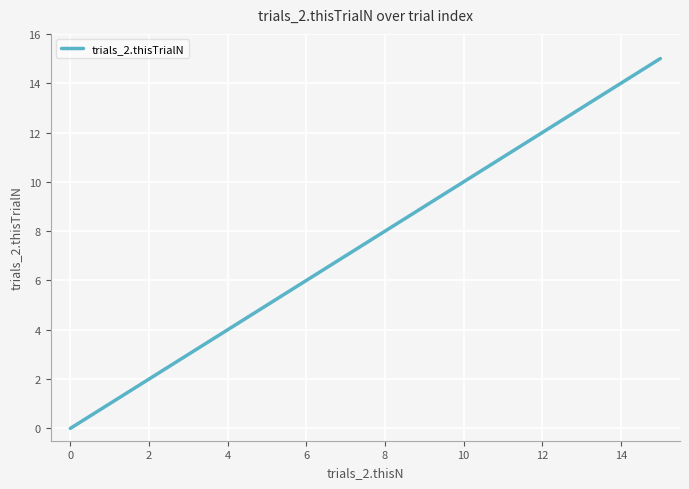

What is the difference between the maximum and minimum values?

15